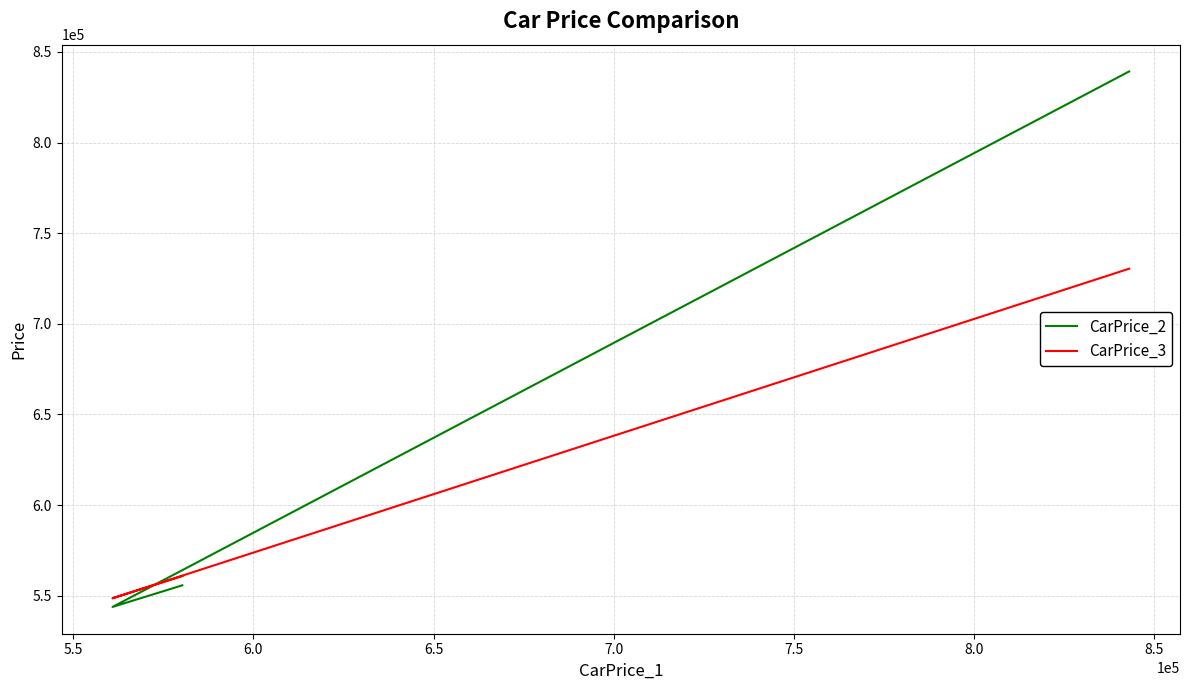

Is this an area chart (filled region under the line)?

No